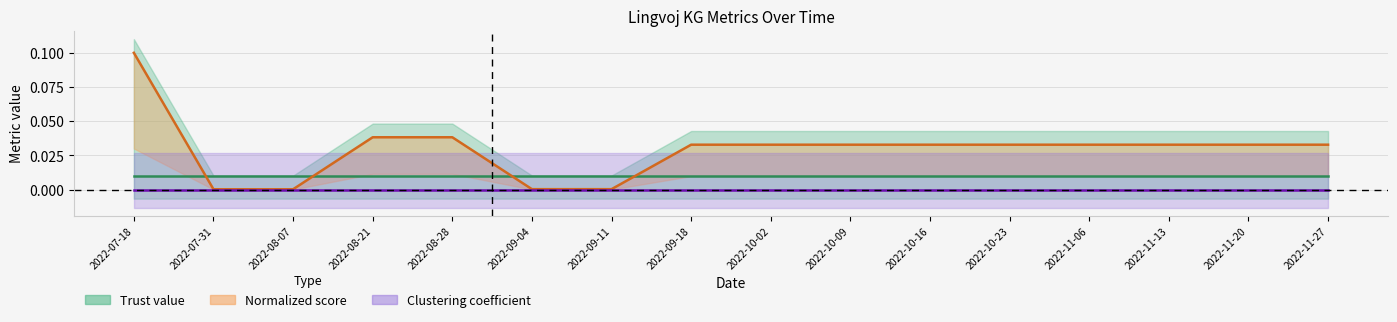

Which category has the highest value across all series?

2022-07-18